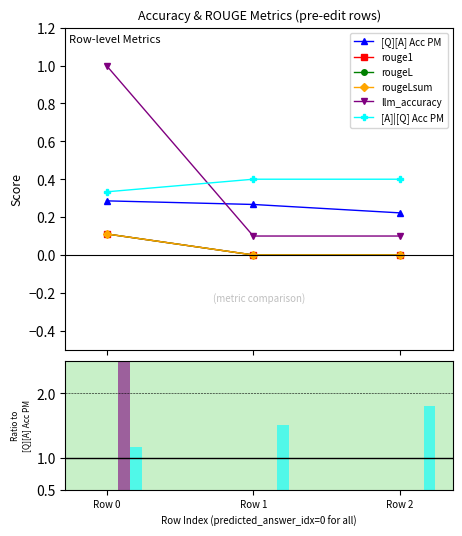

How many bars are there in total?

18